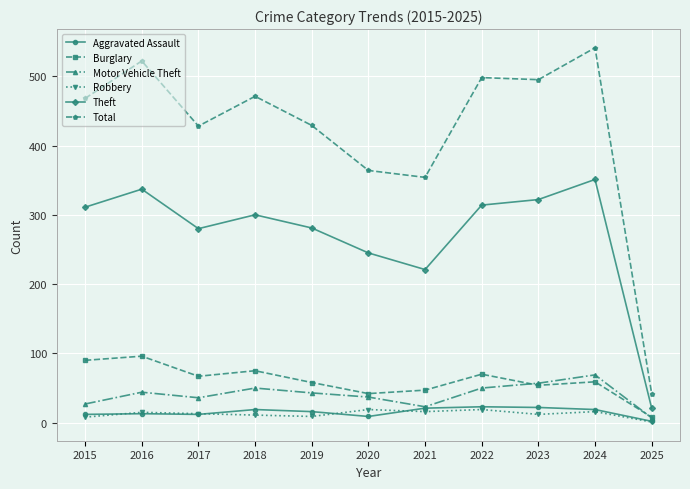

True or false: Burglary has a value of 75 at 2018.

True